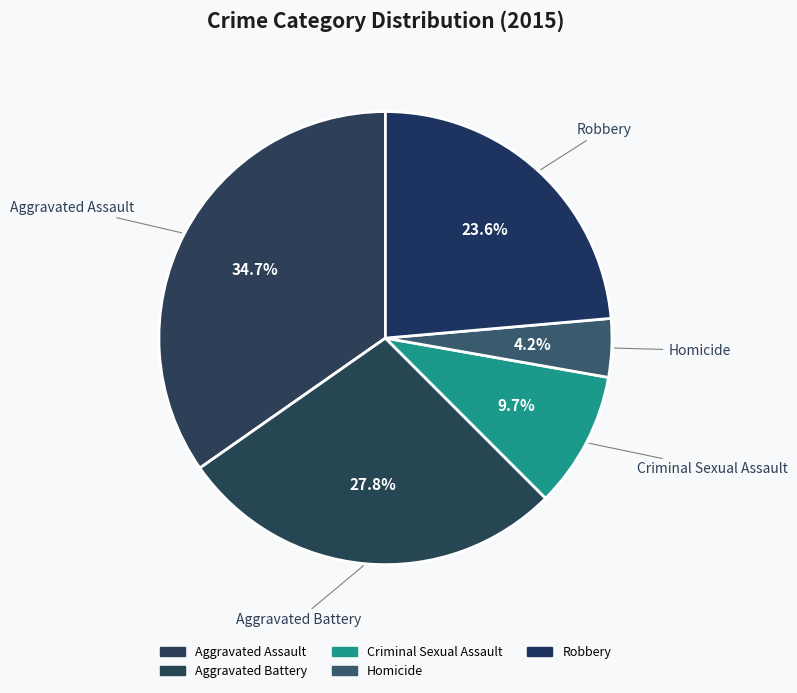

What is the change in value from Aggravated Battery to Robbery?

-3